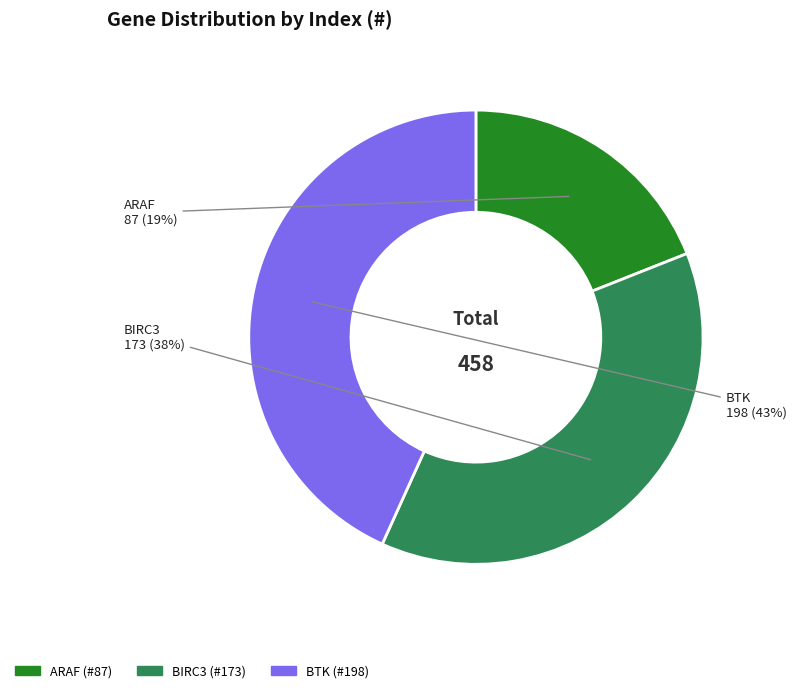

To the nearest percent, what is the difference between the largest and smallest slice percentages?

24%